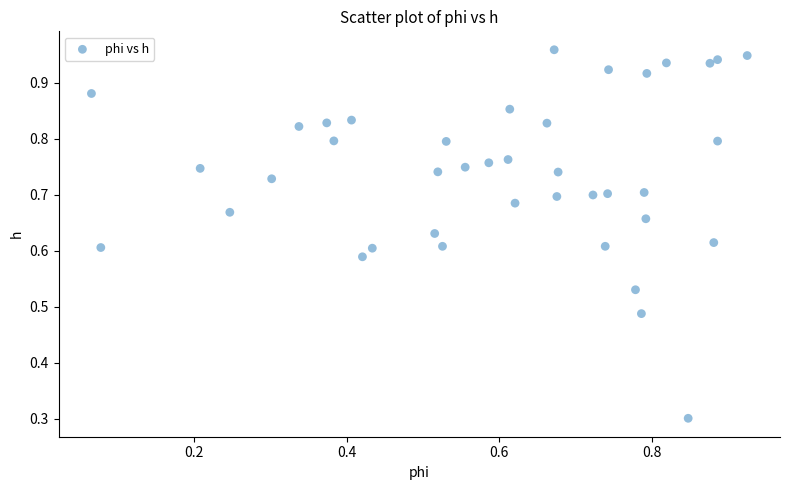

What Y value in the scatter plot is closest to 0?

0.3